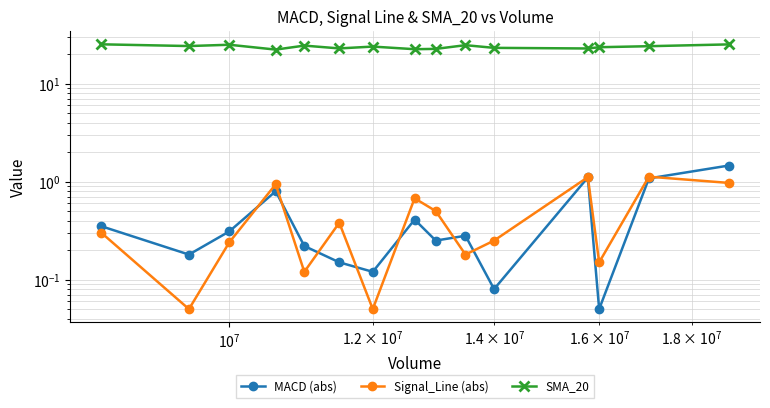

Count the number of data series in this chart.

3